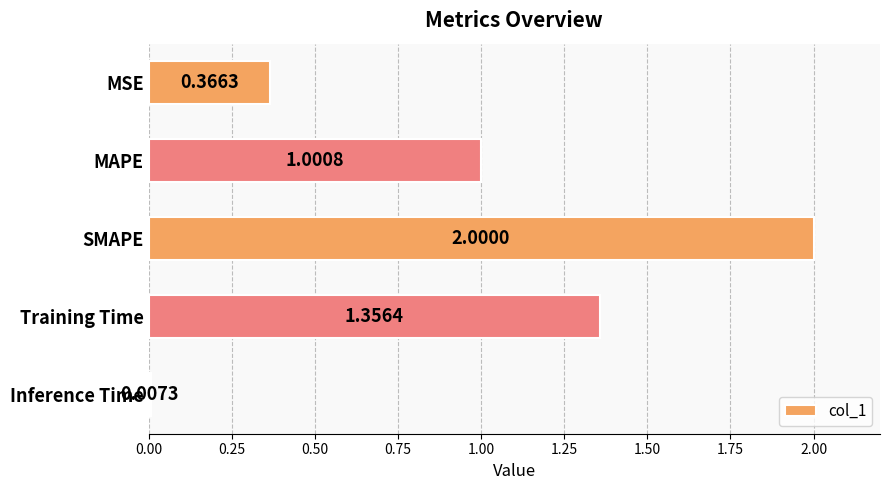

Where is the data nearest to the value 1?

MAPE